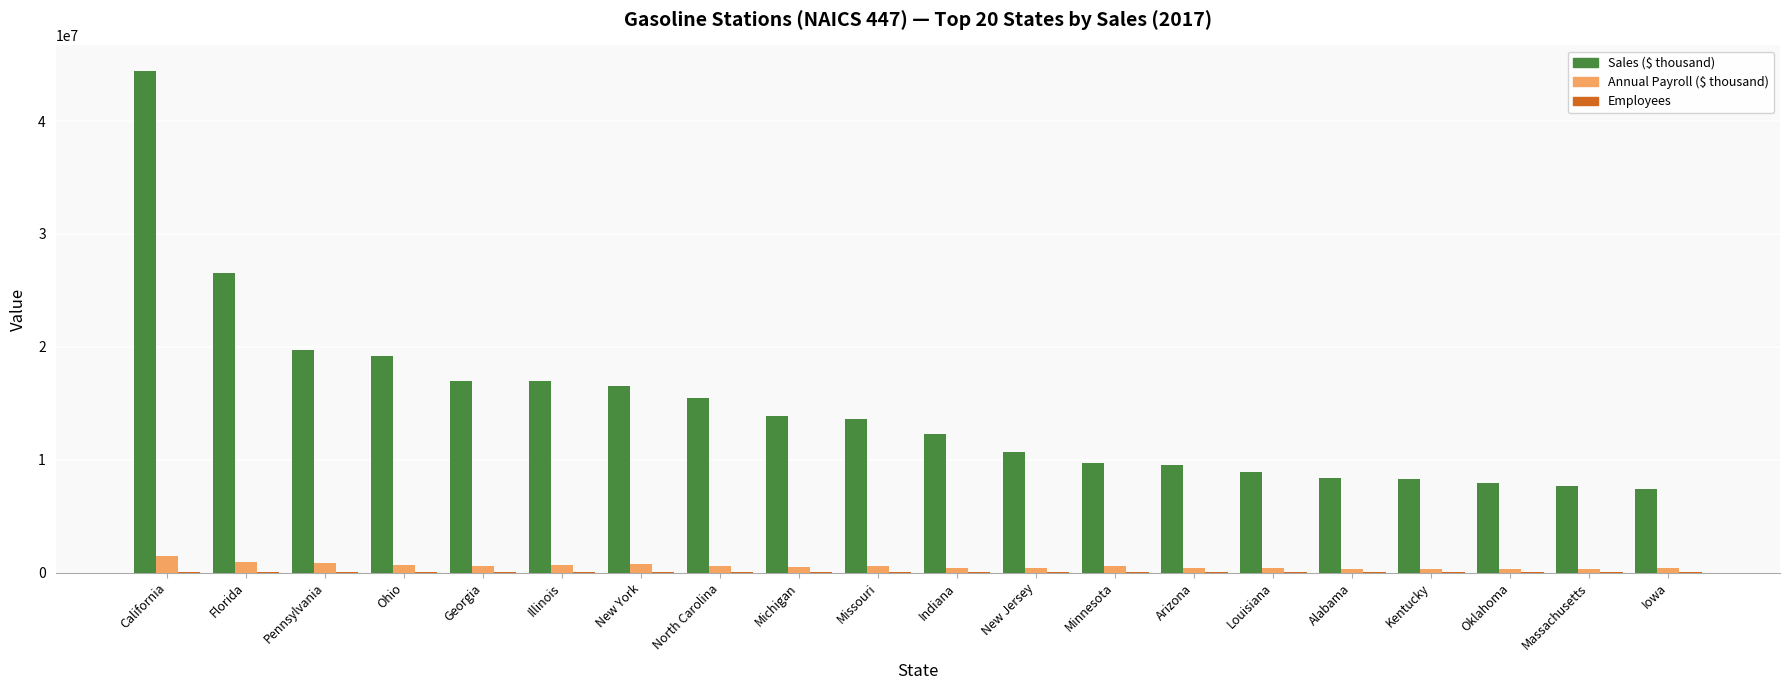

What is the highest value of the Sales ($ thousand) series?

44471722